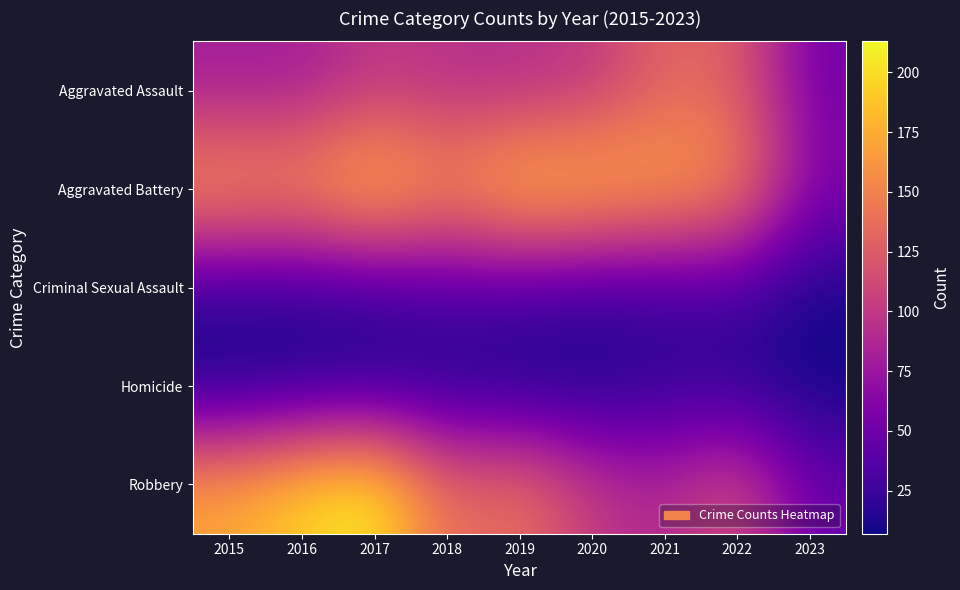

Reading left to right, extract all data points from this chart.

Aggravated Assault: 2015=79	2016=79	2017=99	2018=93	2019=91	2020=99	2021=131	2022=128	2023=53
Aggravated Battery: 2015=169	2016=164	2017=194	2018=160	2019=193	2020=186	2021=175	2022=158	2023=62
Criminal Sexual Assault: 2015=21	2016=20	2017=23	2018=33	2019=31	2020=24	2021=25	2022=30	2023=10
Homicide: 2015=7	2016=10	2017=13	2018=12	2019=8	2020=9	2021=19	2022=15	2023=7
Robbery: 2015=172	2016=196	2017=213	2018=132	2019=143	2020=102	2021=88	2022=118	2023=48